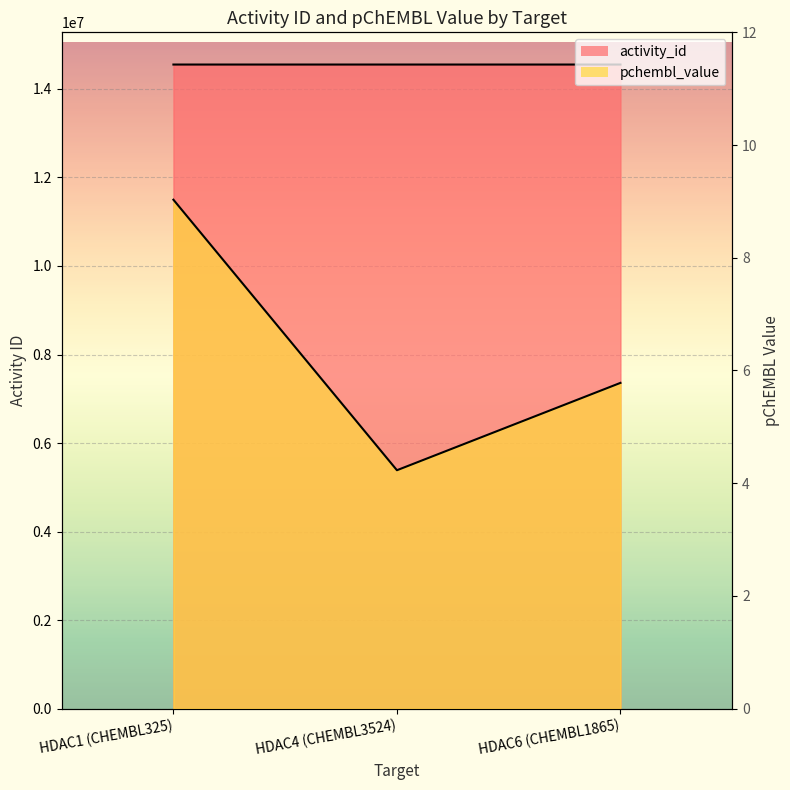

What is the spread (max minus min) of values at HDAC6 (CHEMBL1865)?

14550872.2